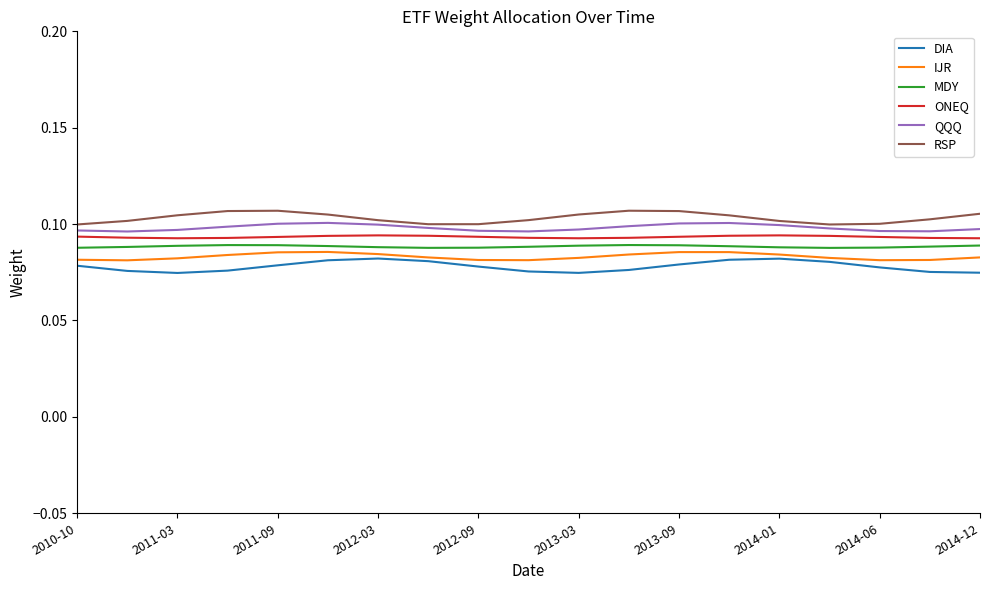

True or false: MDY and RSP cross at least once.

False